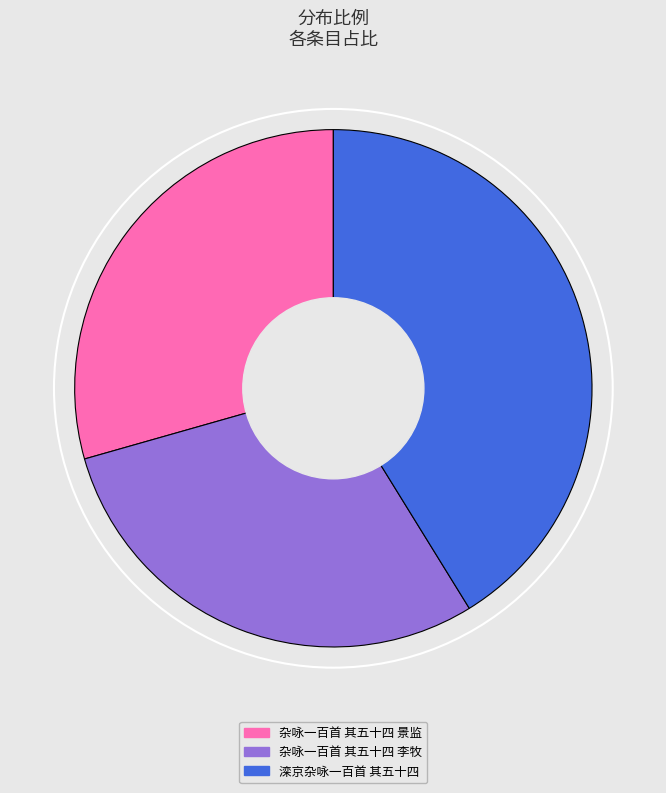

The 滦京杂咏一百首 其五十四 slice represents 48% of the pie. True or false?

False